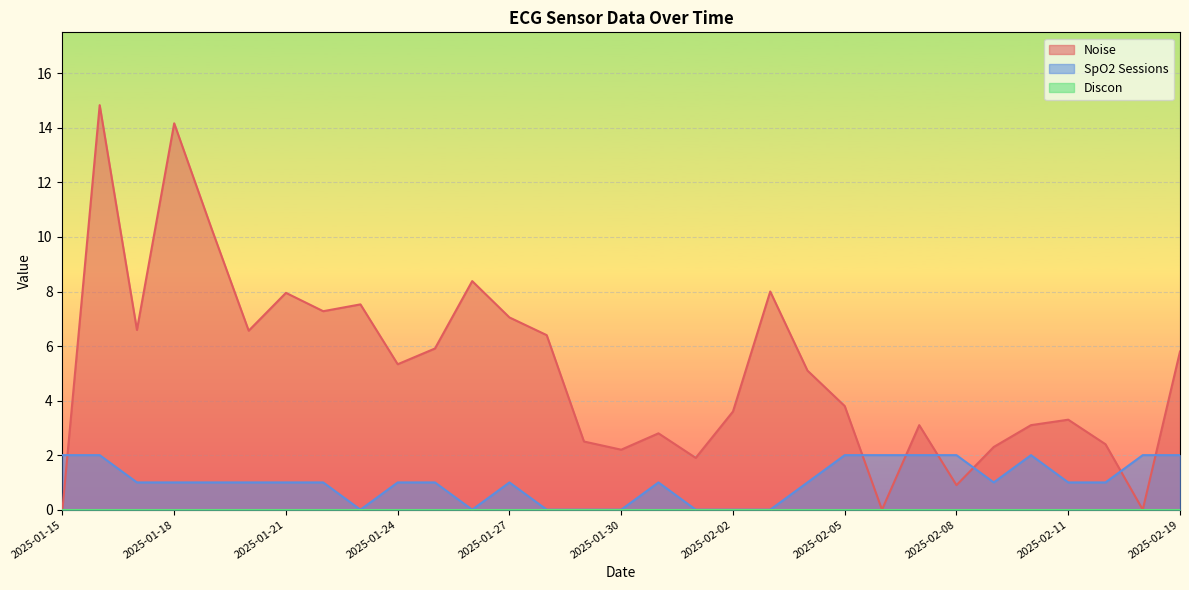

The Noise series shows 10.3 at 2025-01-19. True or false?

True